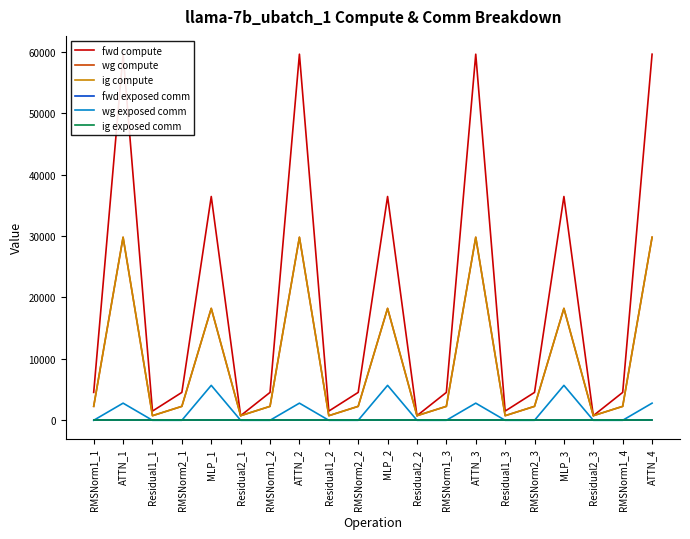

Rank the series by their maximum value, from highest to lowest.

fwd compute, wg compute, ig compute, wg exposed comm, fwd exposed comm, ig exposed comm